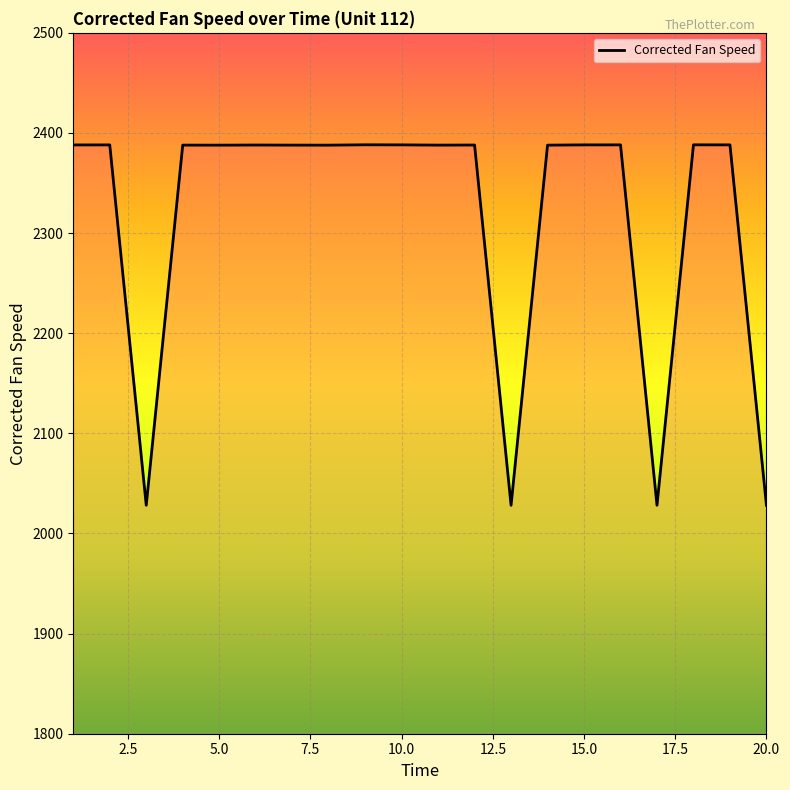

What is the maximum value shown in the chart?

2388.2